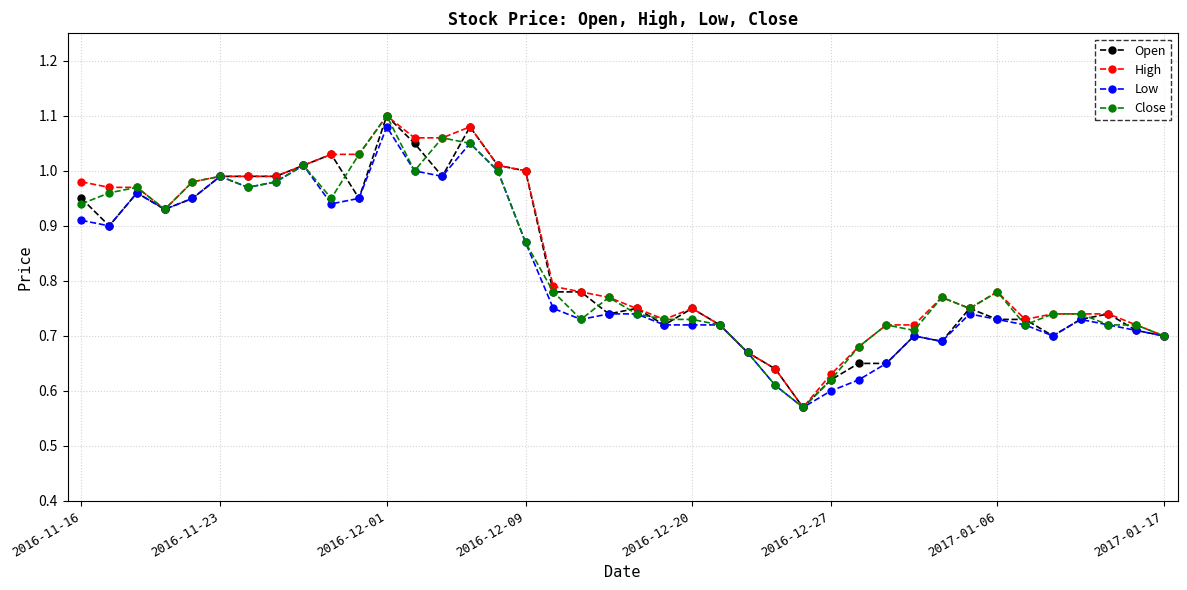

At how many categories does at least one series exceed 0?

40